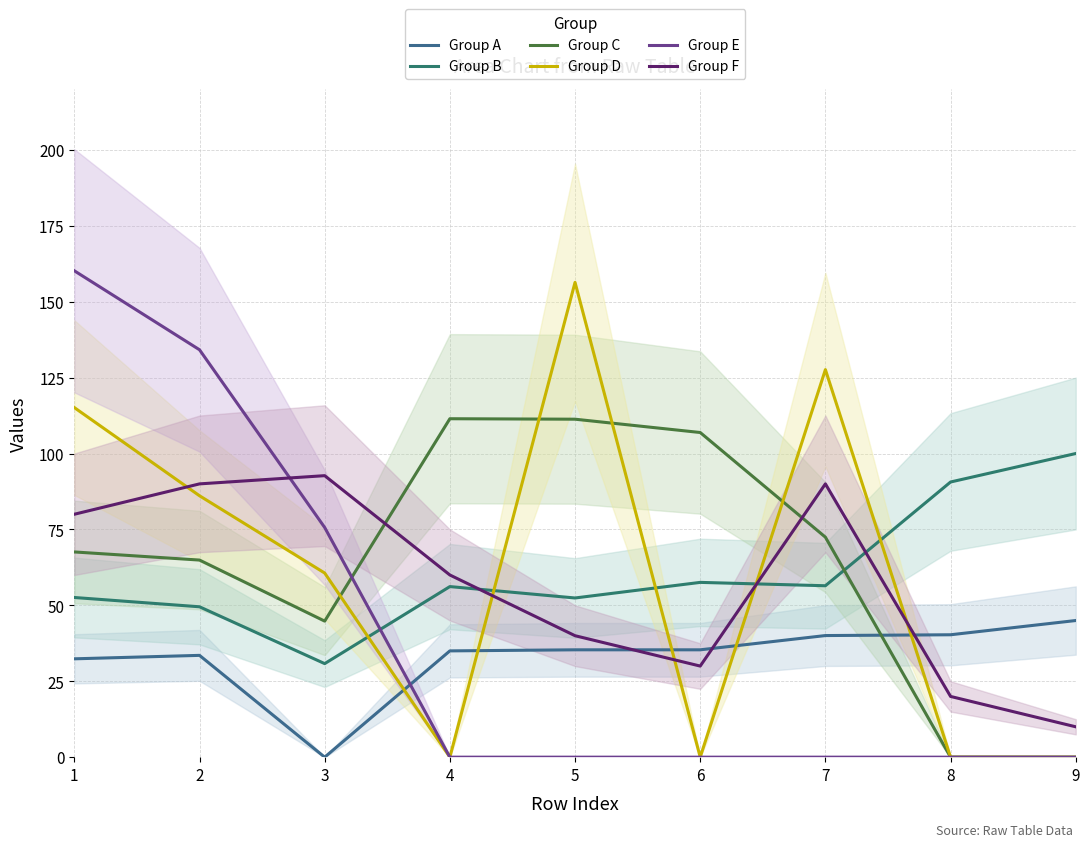

What is the difference between the Group E values at 2 and 4?

134.2